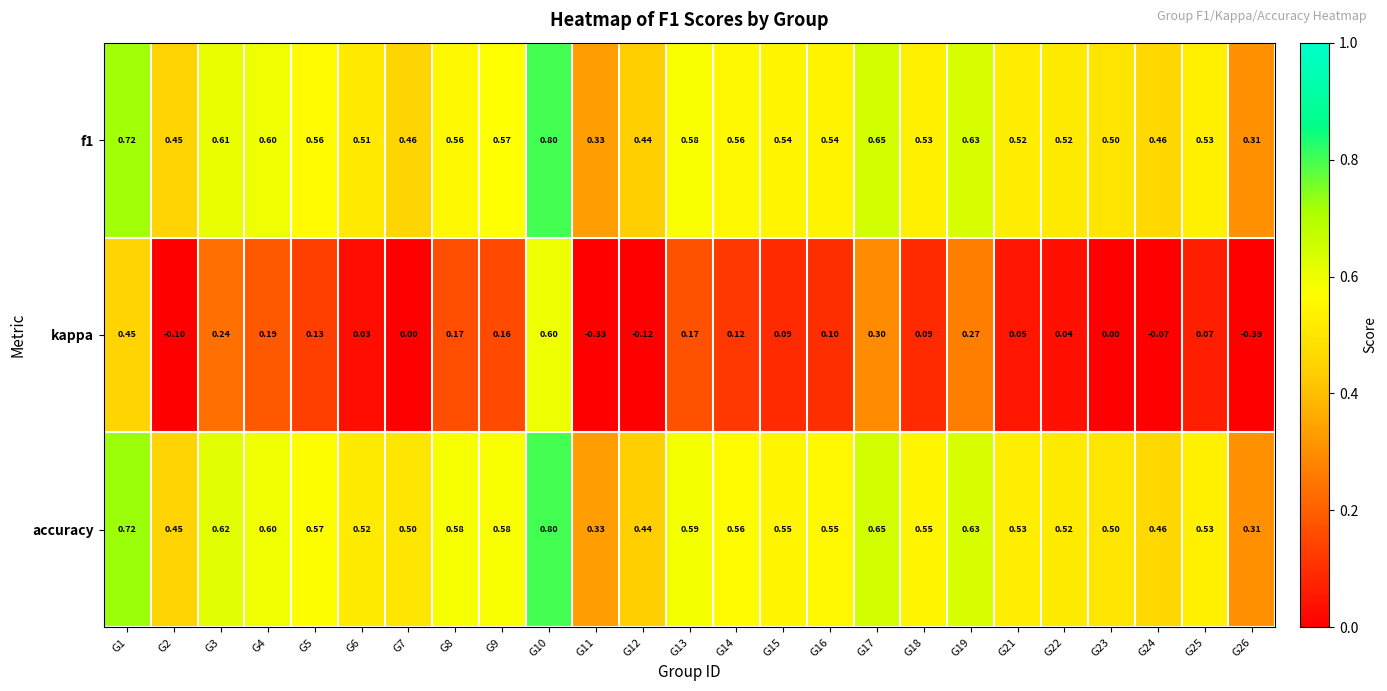

Is the value of accuracy at G25 greater than the value of kappa at G26?

Yes